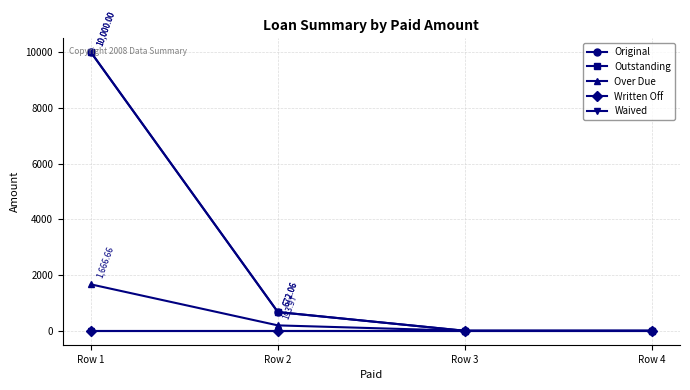

Reading left to right, list all the values displayed in this chart.

Original: Row 1=10000.0	Row 2=672.1	Row 3=0.0	Row 4=0.0
Outstanding: Row 1=10000.0	Row 2=672.1	Row 3=0.0	Row 4=0.0
Over Due: Row 1=1666.7	Row 2=194.0	Row 3=0.0	Row 4=0.0
Written Off: Row 1=0.0	Row 2=0.0	Row 3=0.0	Row 4=0.0
Waived: Row 1=0.0	Row 2=0.0	Row 3=0.0	Row 4=0.0